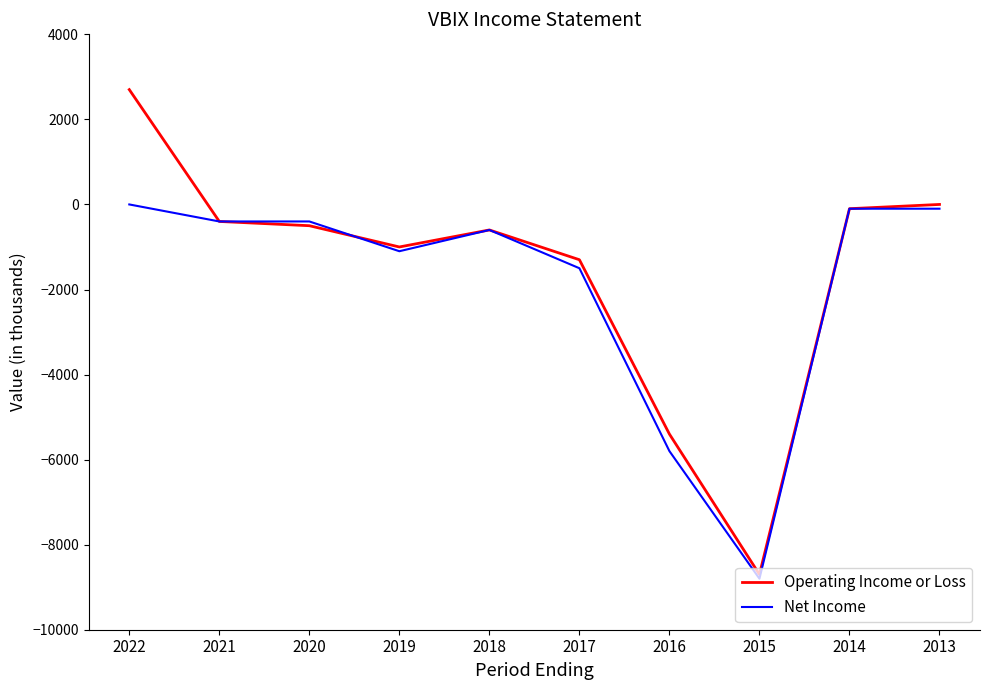

At which category is the sum across all series the highest?

2022